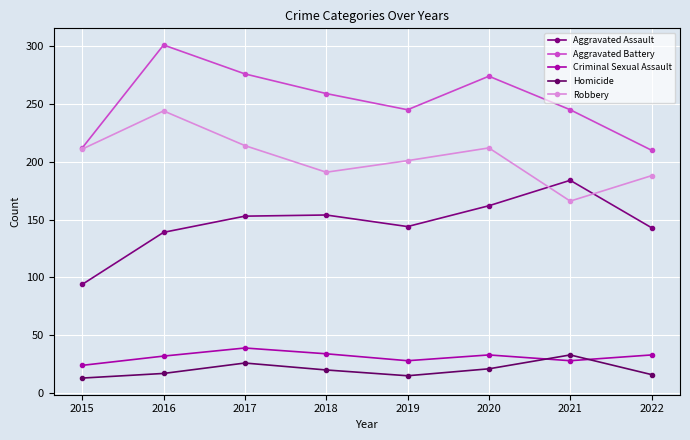

Which series has the largest total across all categories?

Aggravated Battery